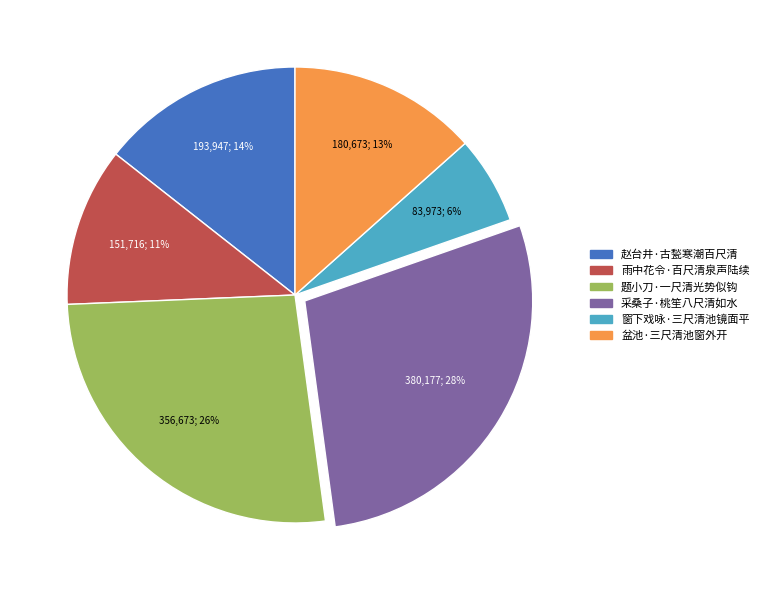

Rank the categories by value from highest to lowest.

采桑子·桃笙八尺清如水, 题小刀·一尺清光势似钩, 赵台井·古甃寒潮百尺清, 盆池·三尺清池窗外开, 雨中花令·百尺清泉声陆续, 窗下戏咏·三尺清池镜面平